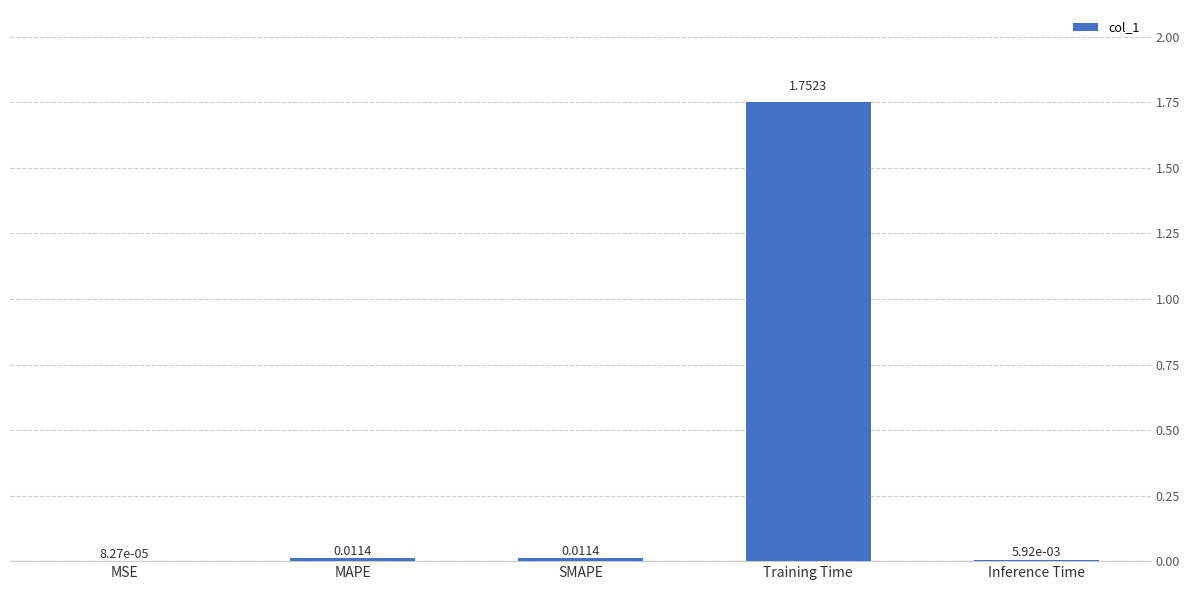

What is the change in value from MSE to Training Time?

+1.8